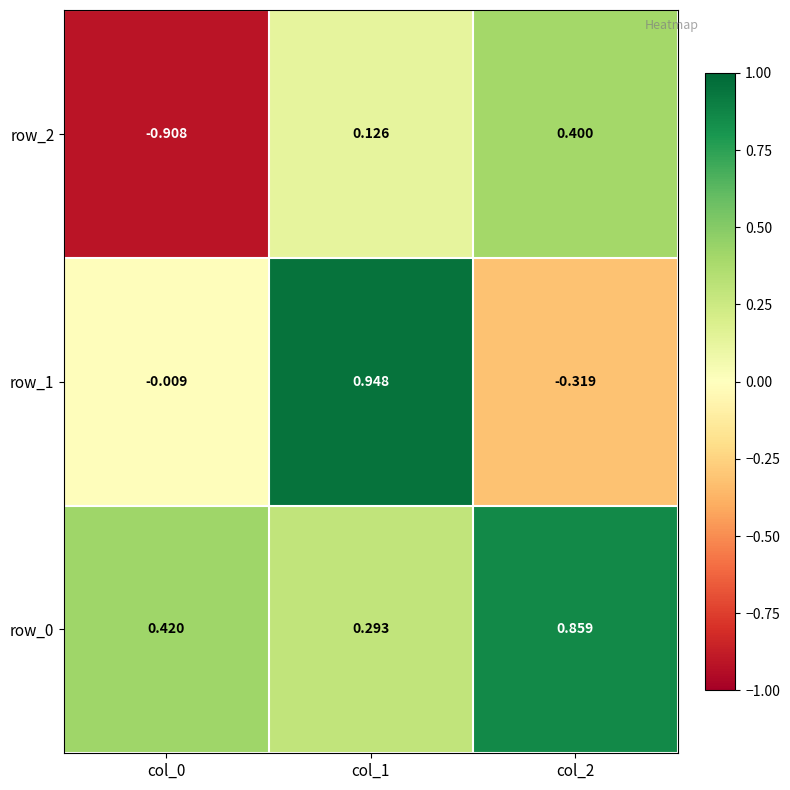

Is the value of row_1 at col_2 greater than the value of row_0 at col_1?

No